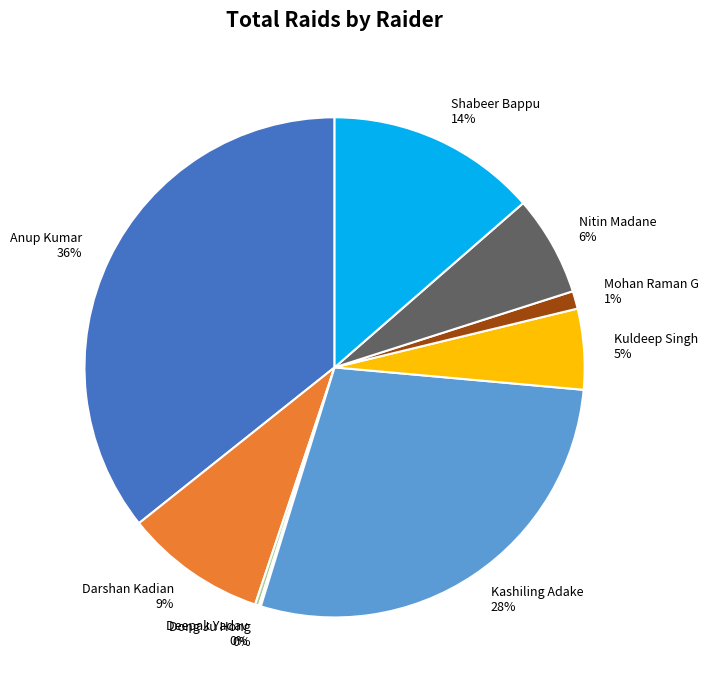

Which category has the biggest portion of the pie?

Anup Kumar